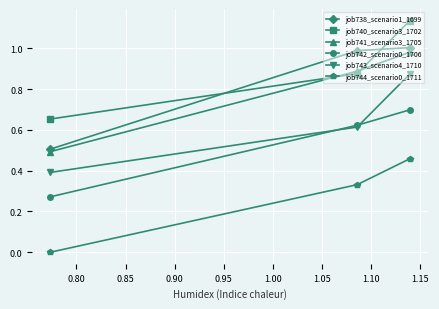

Which series has the largest total across all categories?

job740_scenario3_1702